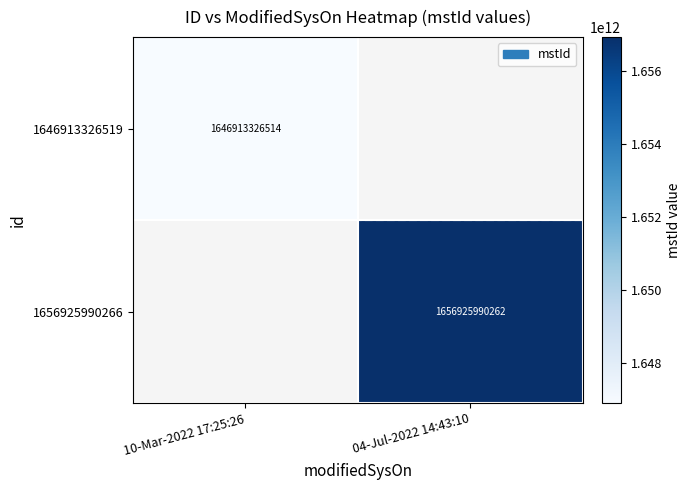

At how many categories does at least one series exceed 1649138651710?

1